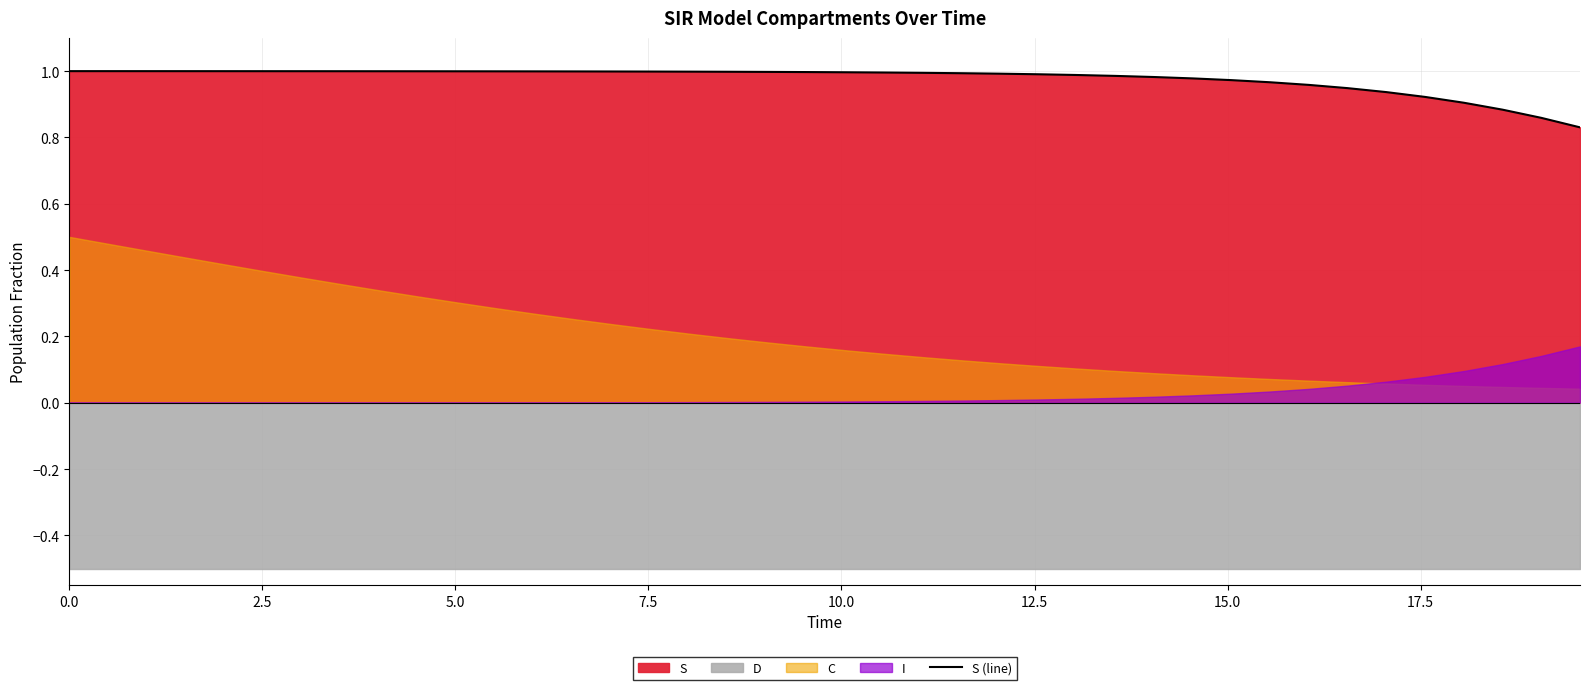

The value at 12 is 1.7. True or false?

False